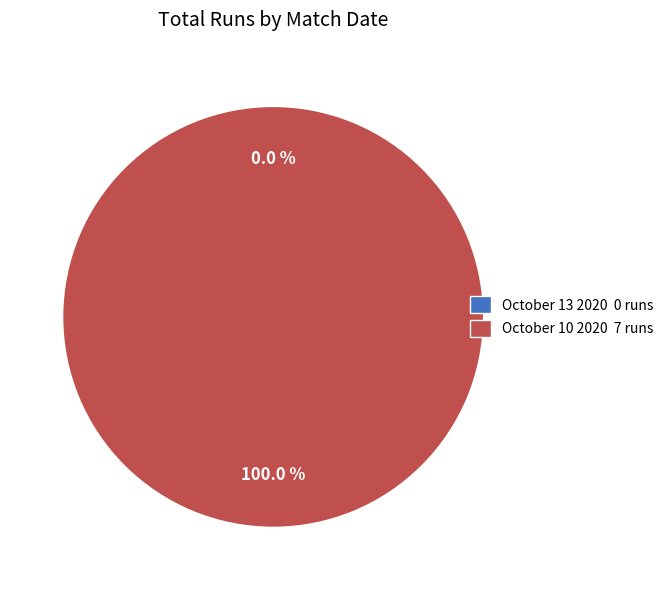

The October 10 2020 slice represents 87% of the pie. True or false?

False